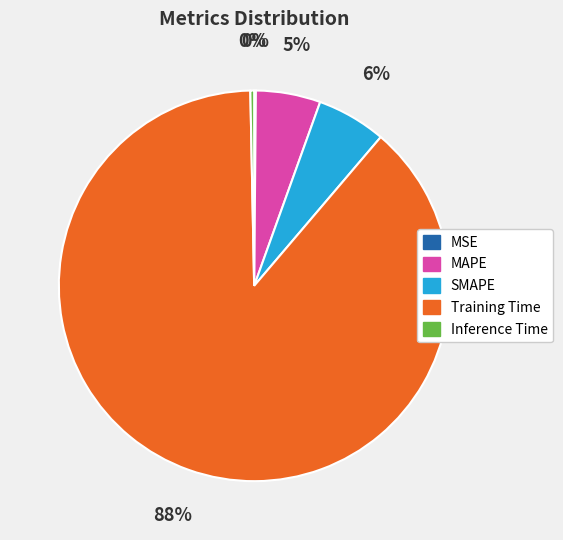

To the nearest percent, what is the average slice percentage?

20%